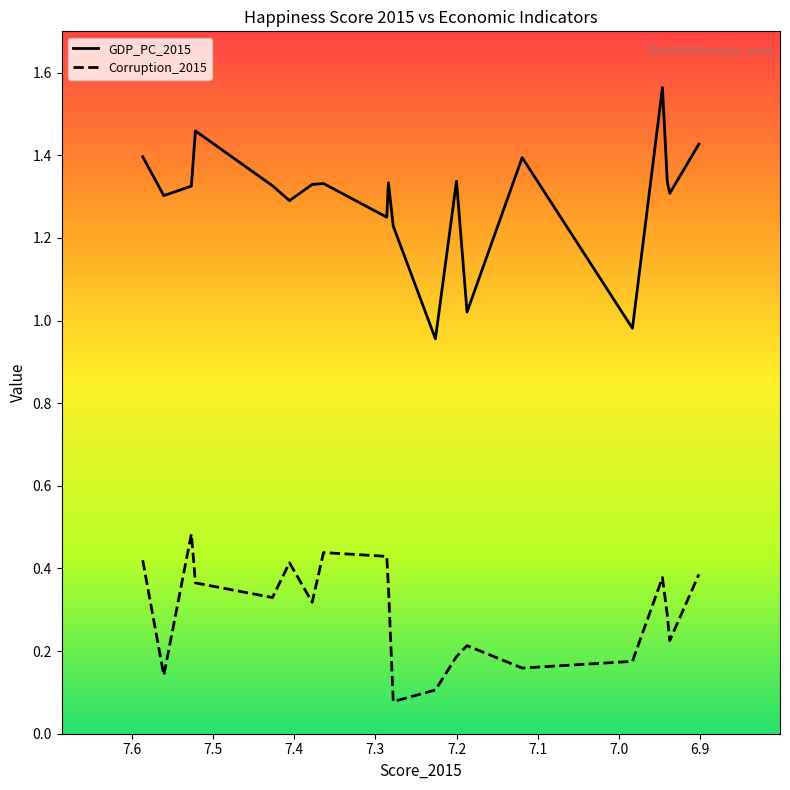

What is the spread (max minus min) of values at 6.946?

1.2